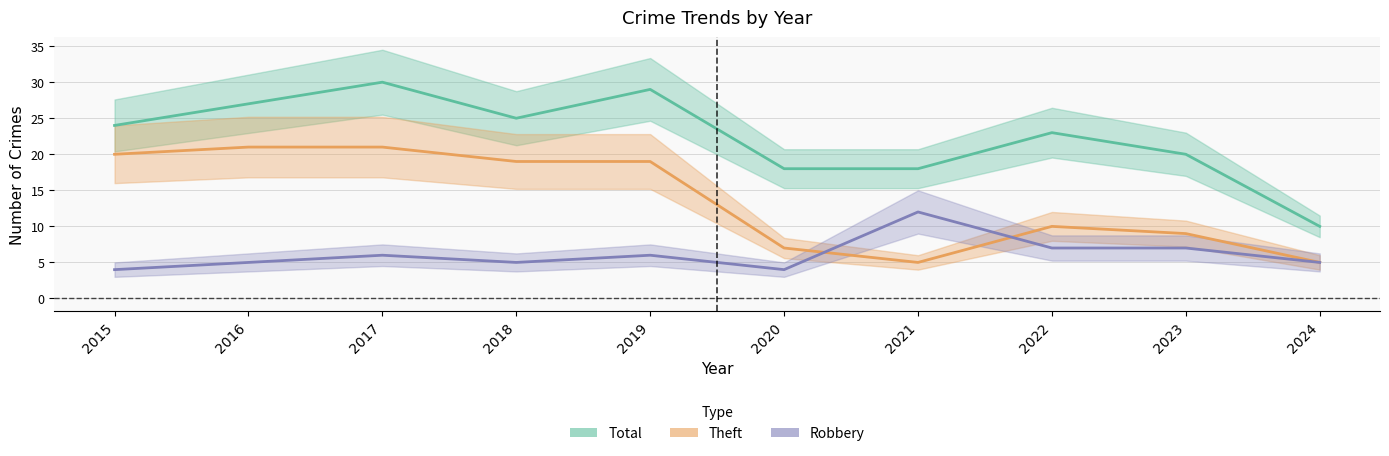

How many lines are shown in the chart?

3